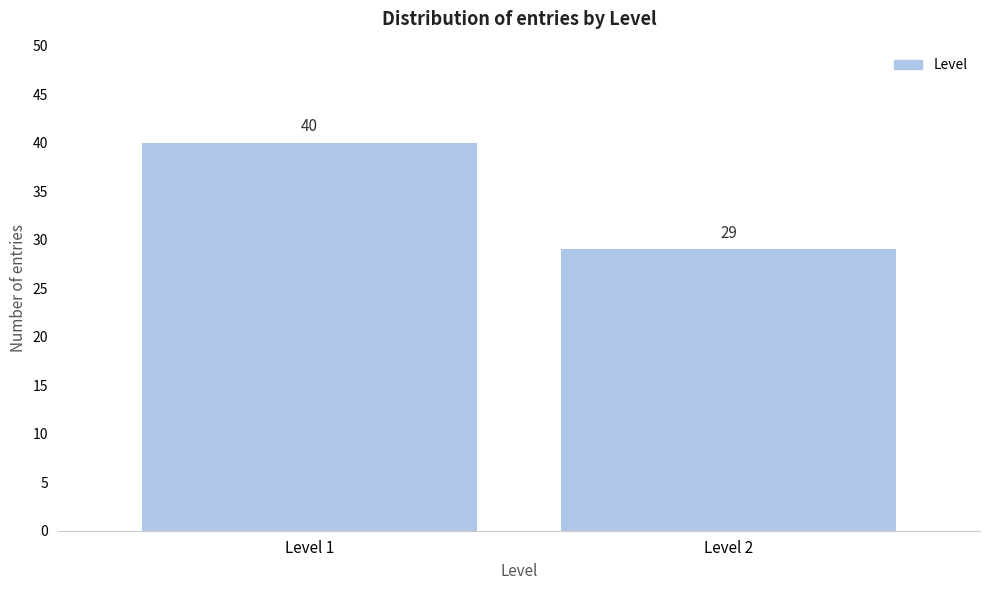

Reading left to right, list all the values displayed in this chart.

40	29